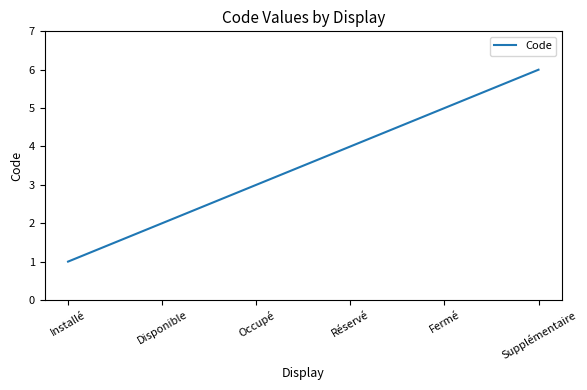

What position from the left is Fermé?

5